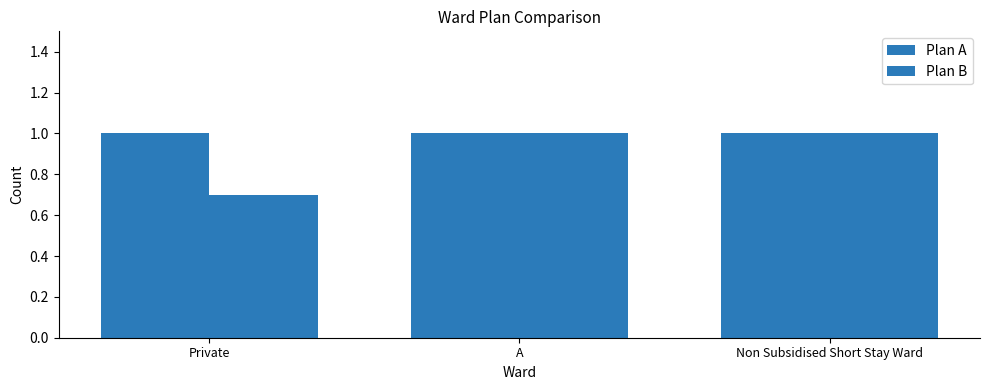

What is the average value of the Plan A series?

1.0